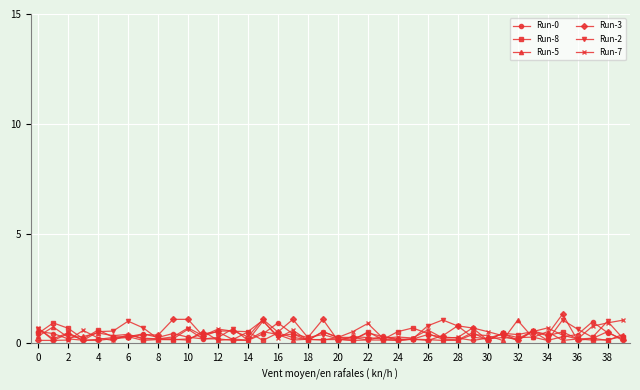

What is the maximum value for Run-3?

1.3